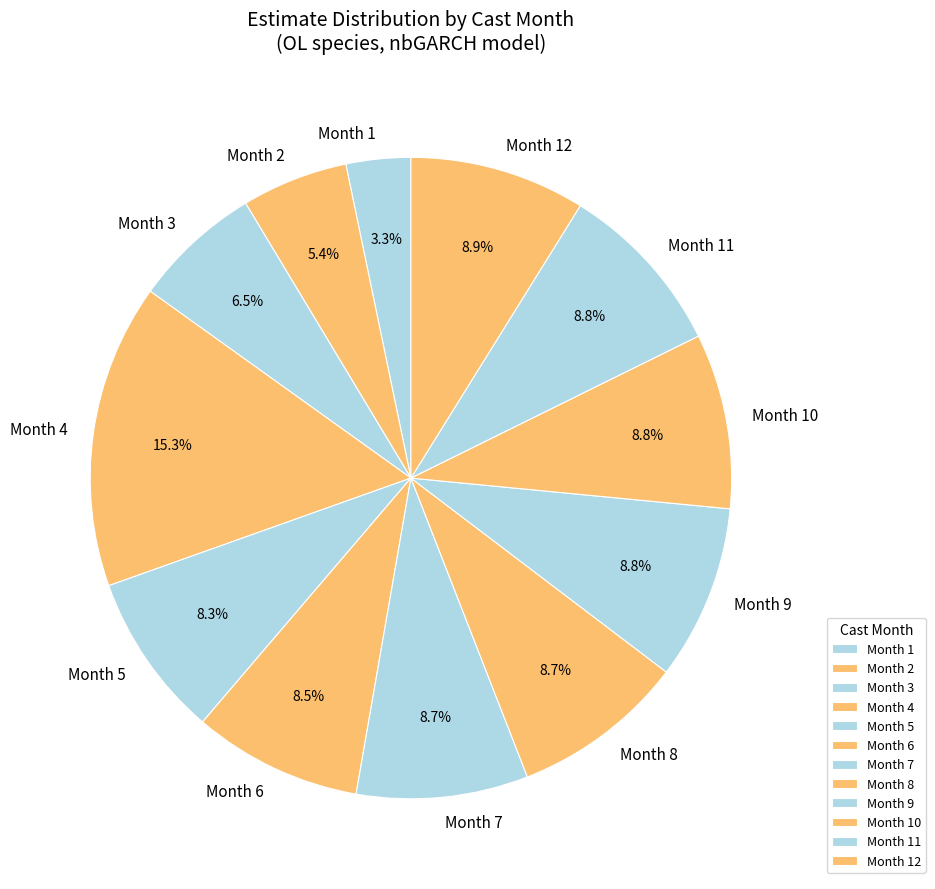

Is the sum of Month 3 and Month 5 greater than half?

No